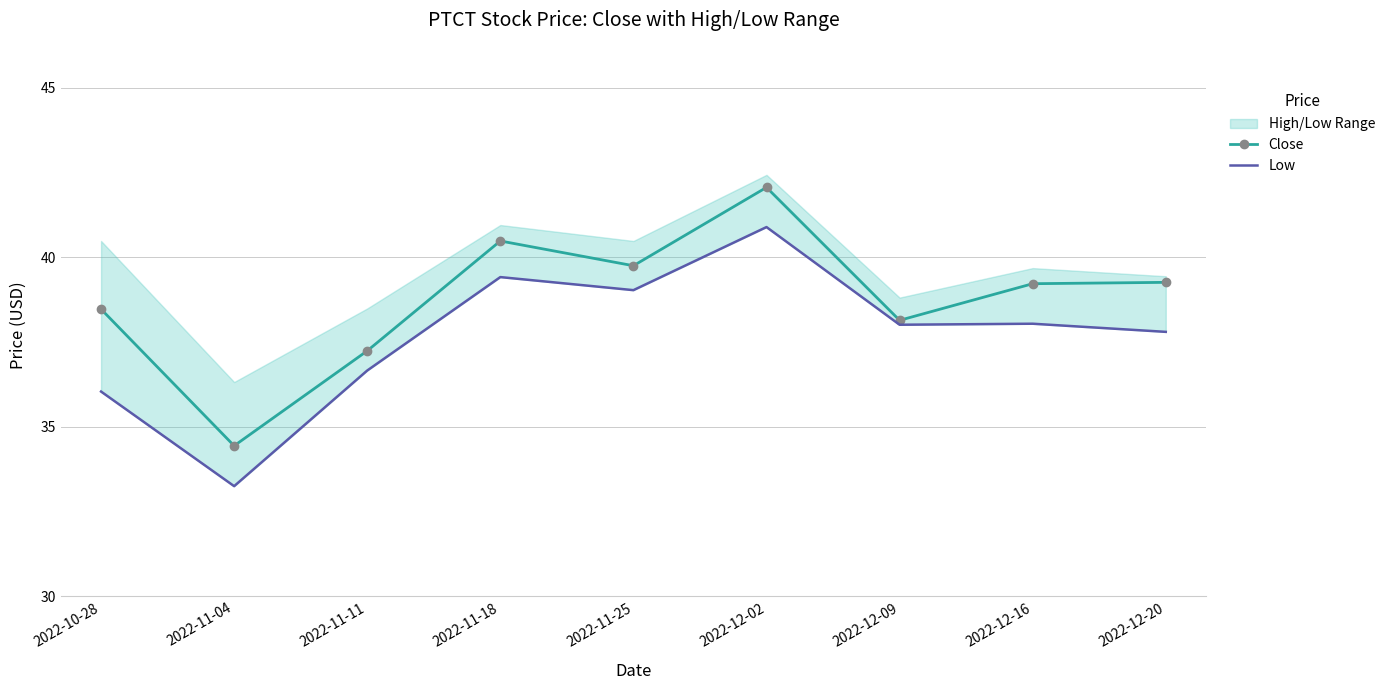

Is it true that Close equals 40.5 at 2022-11-18?

True